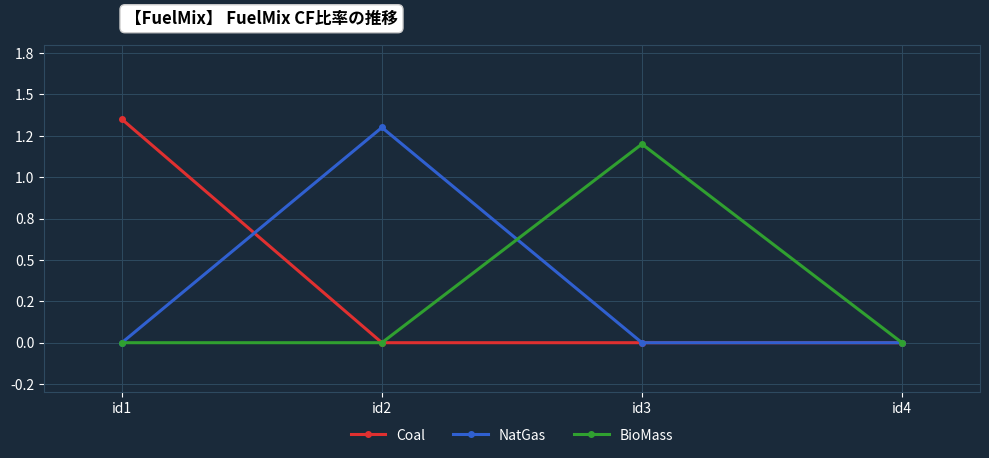

Between id2 and id4, which series saw the biggest shift?

NatGas